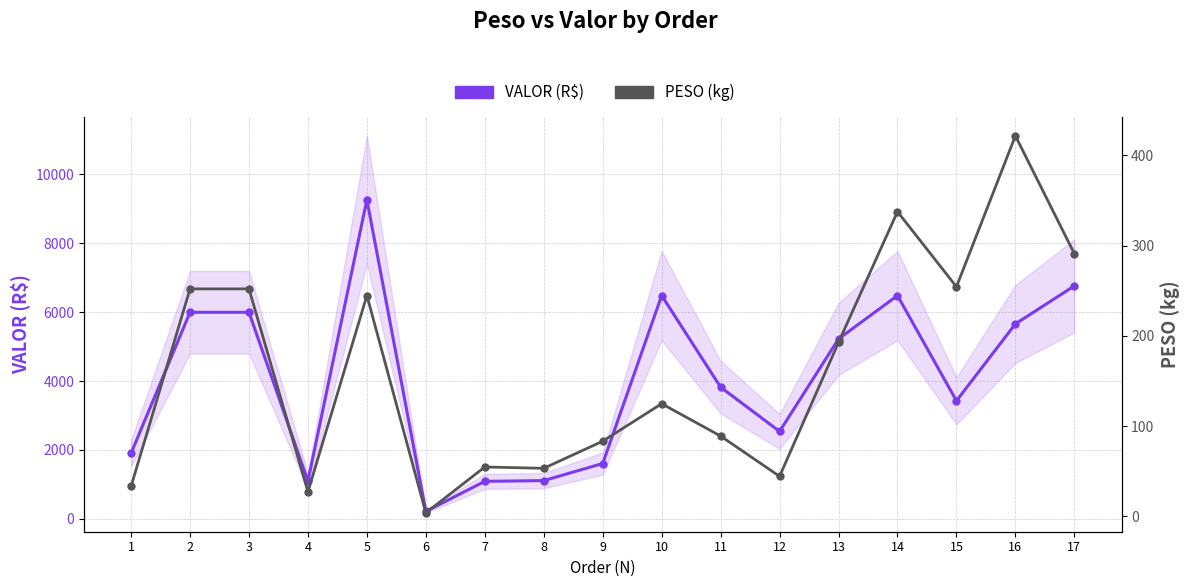

At which label is PESO (kg) closest to 212?

13